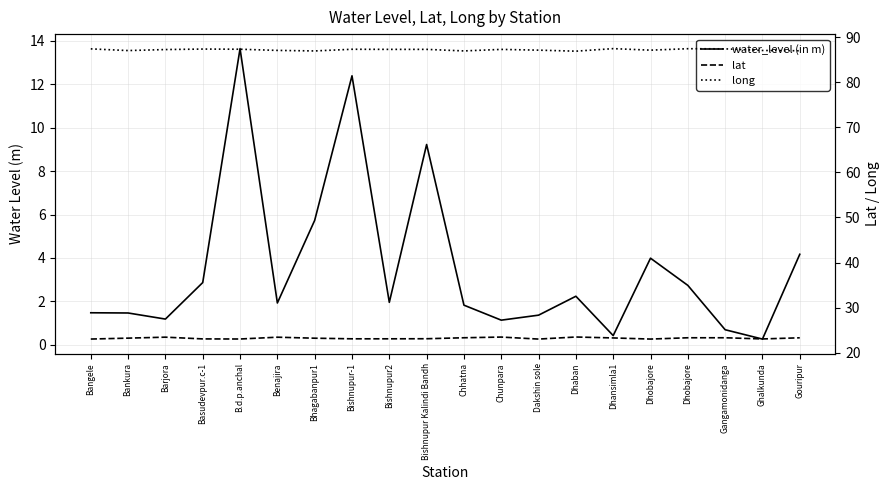

Which series has the largest range (max minus min)?

water_level (in m)